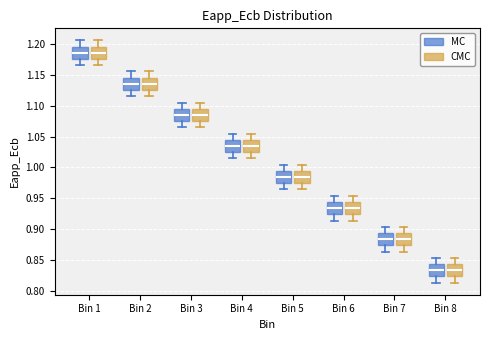

Where is the lower edge of the box for Bin 4 (CMC) on the y-axis? The values are not printed on the chart, so give them approximately, as read against the axis.

1.025